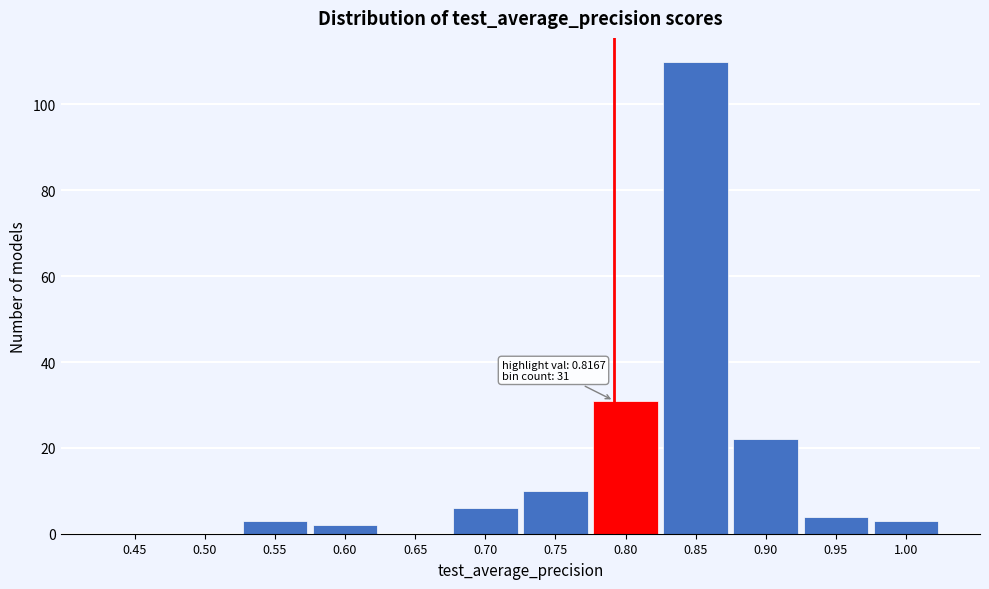

Reading right to left, transcribe all the data shown in this chart.

1.00=3	0.95=4	0.90=22	0.85=110	0.80=31	0.75=10	0.70=6	0.65=0	0.60=2	0.55=3	0.50=0	0.45=0